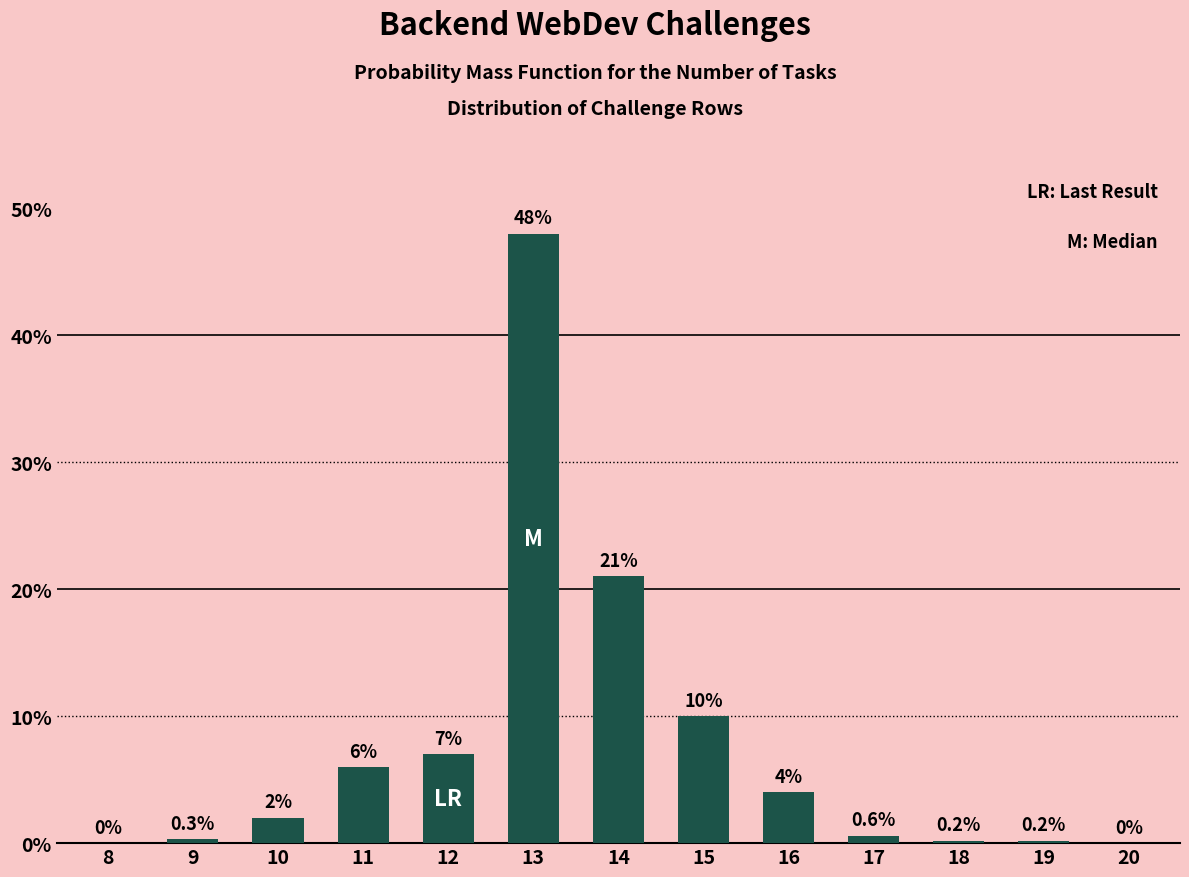

Reading left to right, extract all data points from this chart.

8=0.0	9=0.3	10=2.0	11=6.0	12=7.0	13=48.0	14=21.0	15=10.0	16=4.0	17=0.6	18=0.2	19=0.2	20=0.0